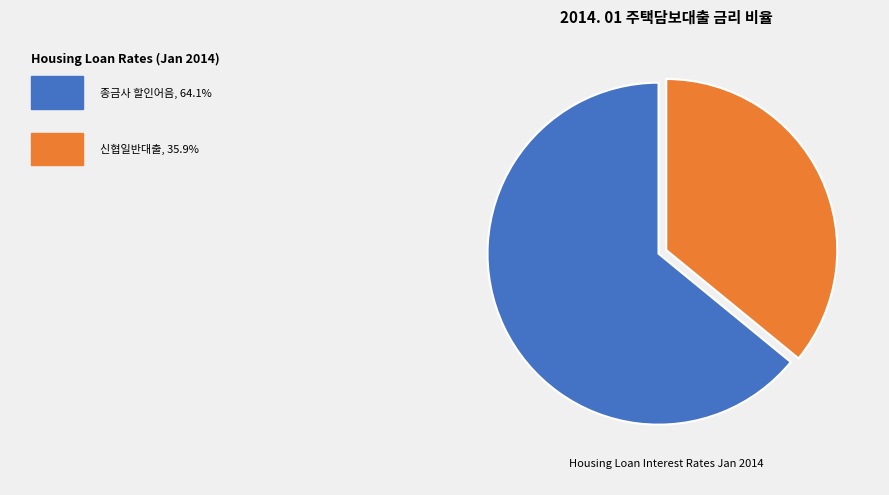

Does any single category account for the majority?

Yes